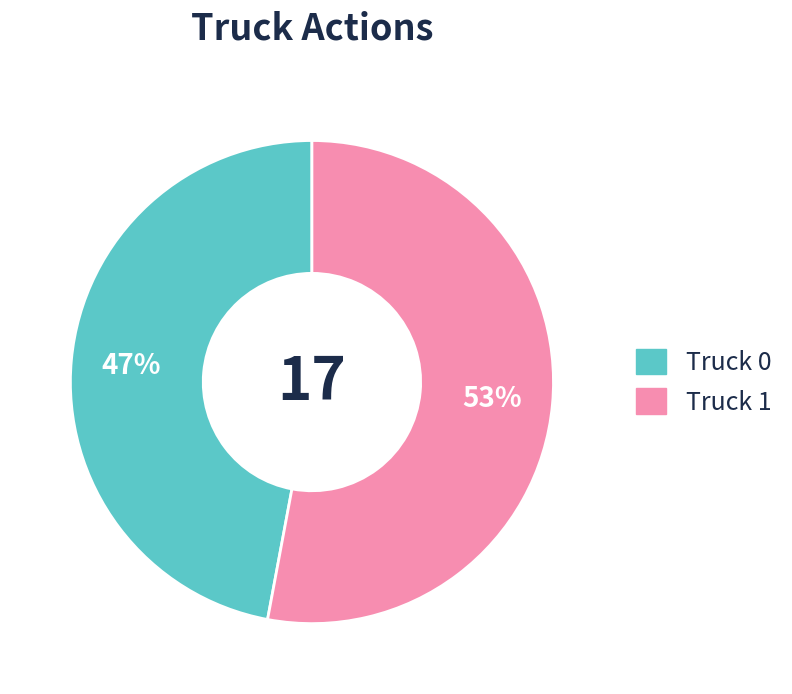

Which category has the smallest portion of the pie?

Truck 0